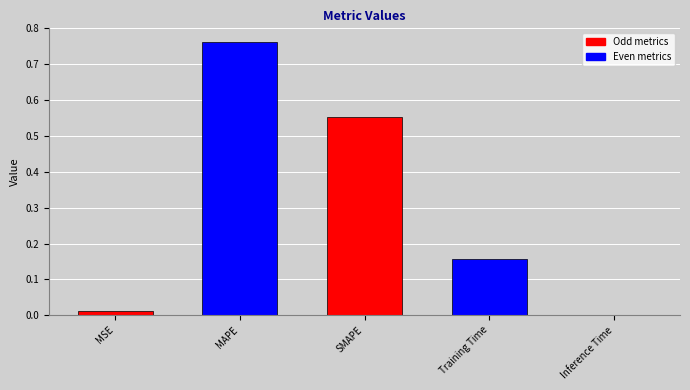

What is the sum of the values at Training Time and SMAPE?

0.7